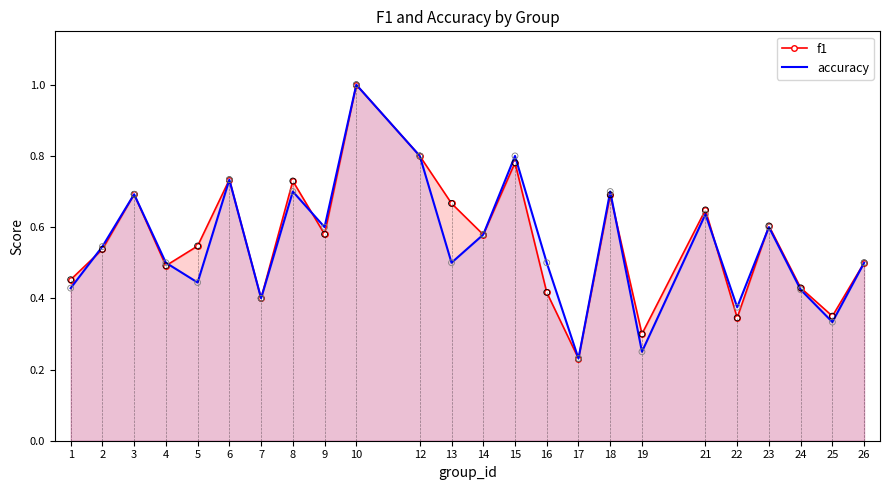

Is the value of accuracy at 14 greater than the value of f1 at 5?

Yes